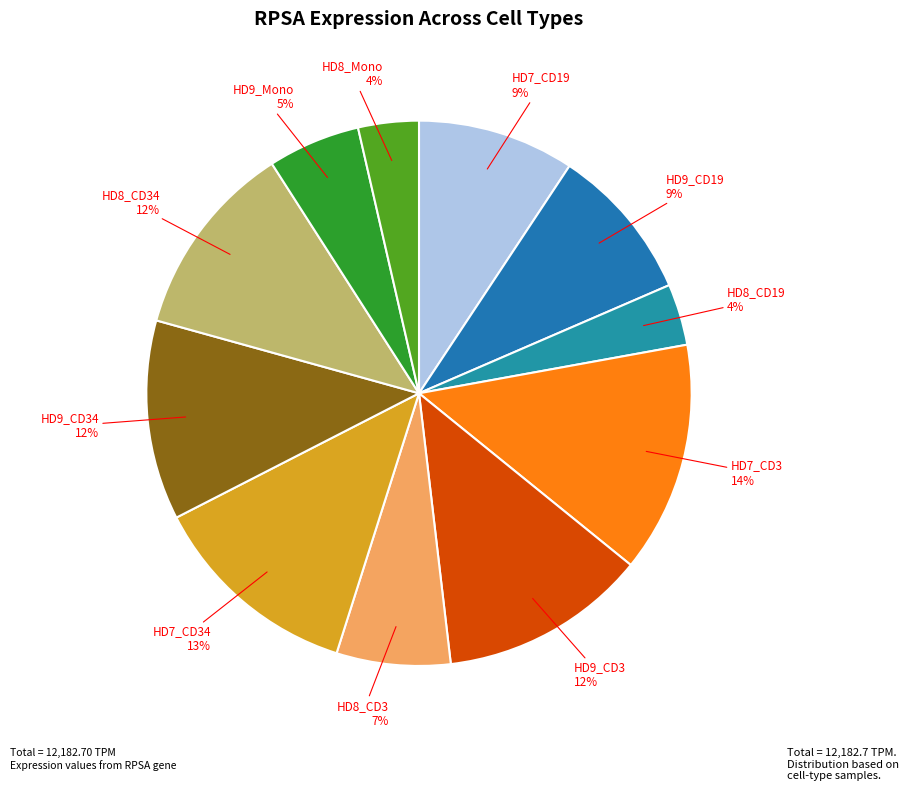

To the nearest percent, what is the average slice percentage?

9%